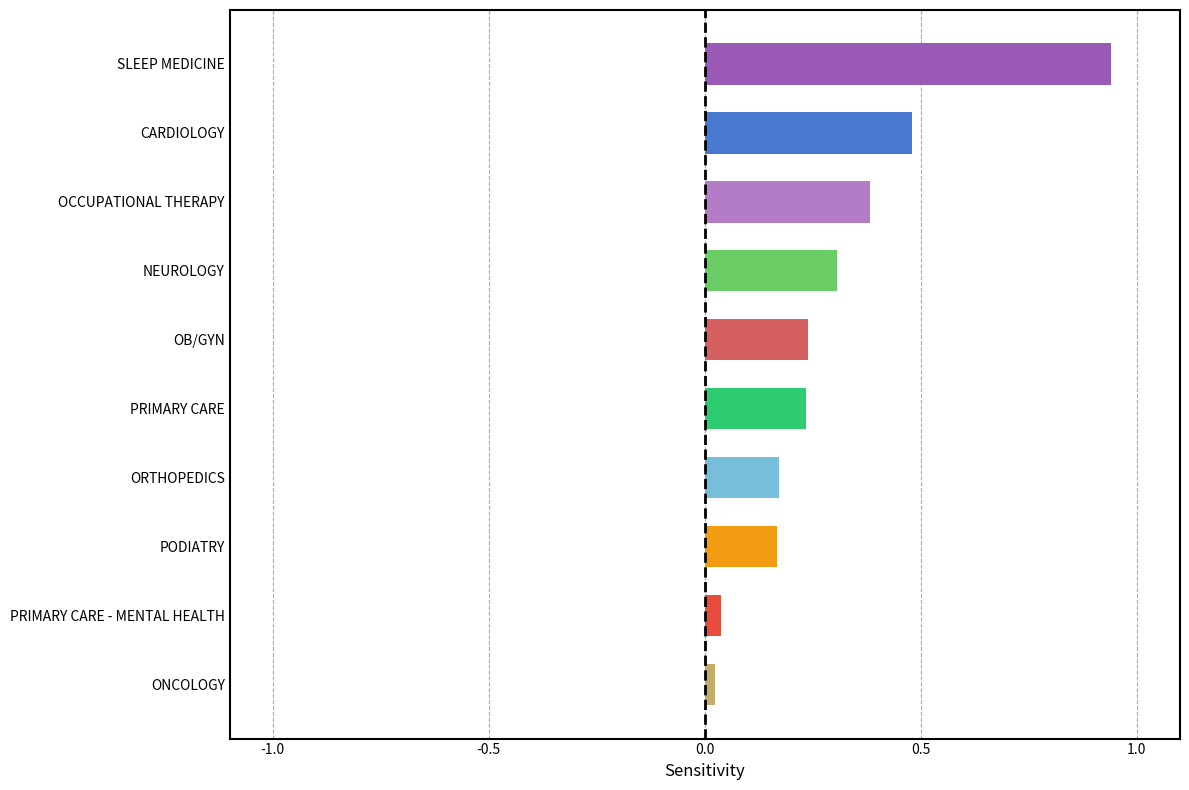

What is the change in value from PODIATRY to CARDIOLOGY?

+0.3